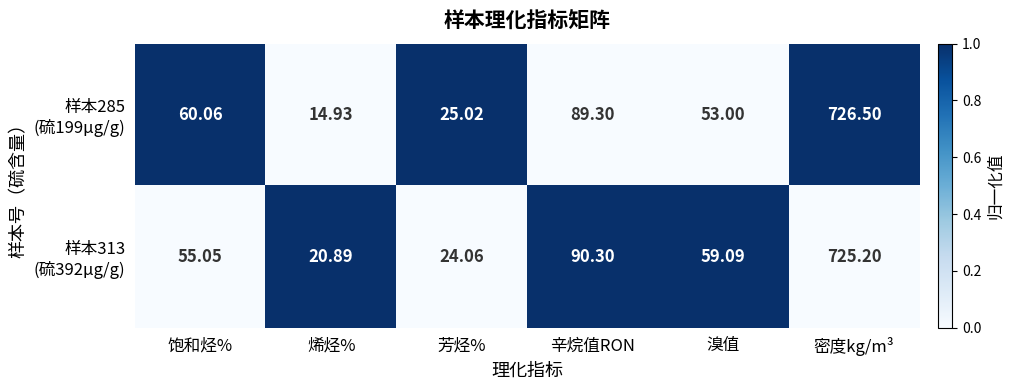

Which category has the lowest value across all series?

烯烃%